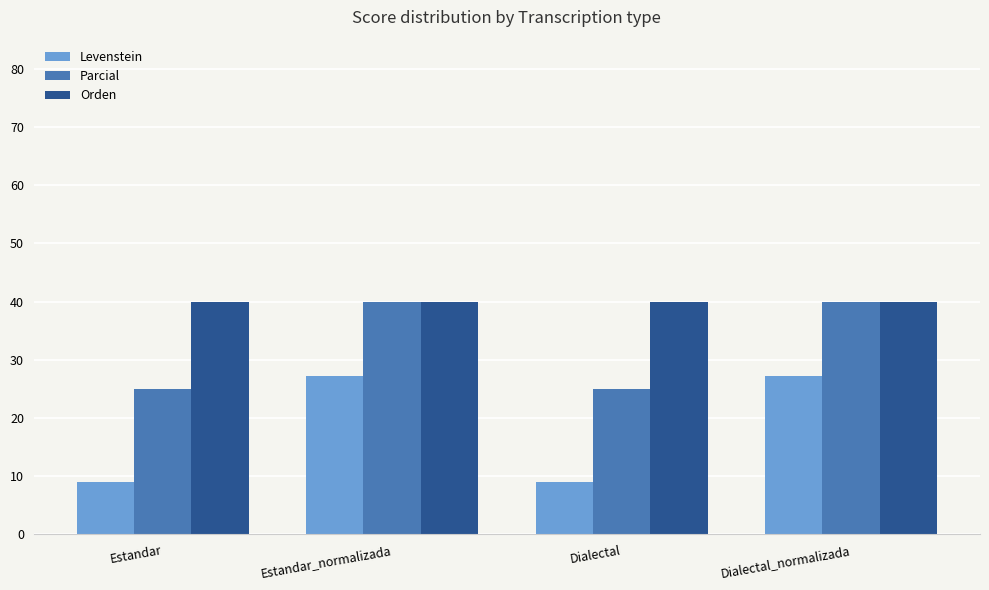

Read the Levenstein value at Estandar_normalizada.

27.3